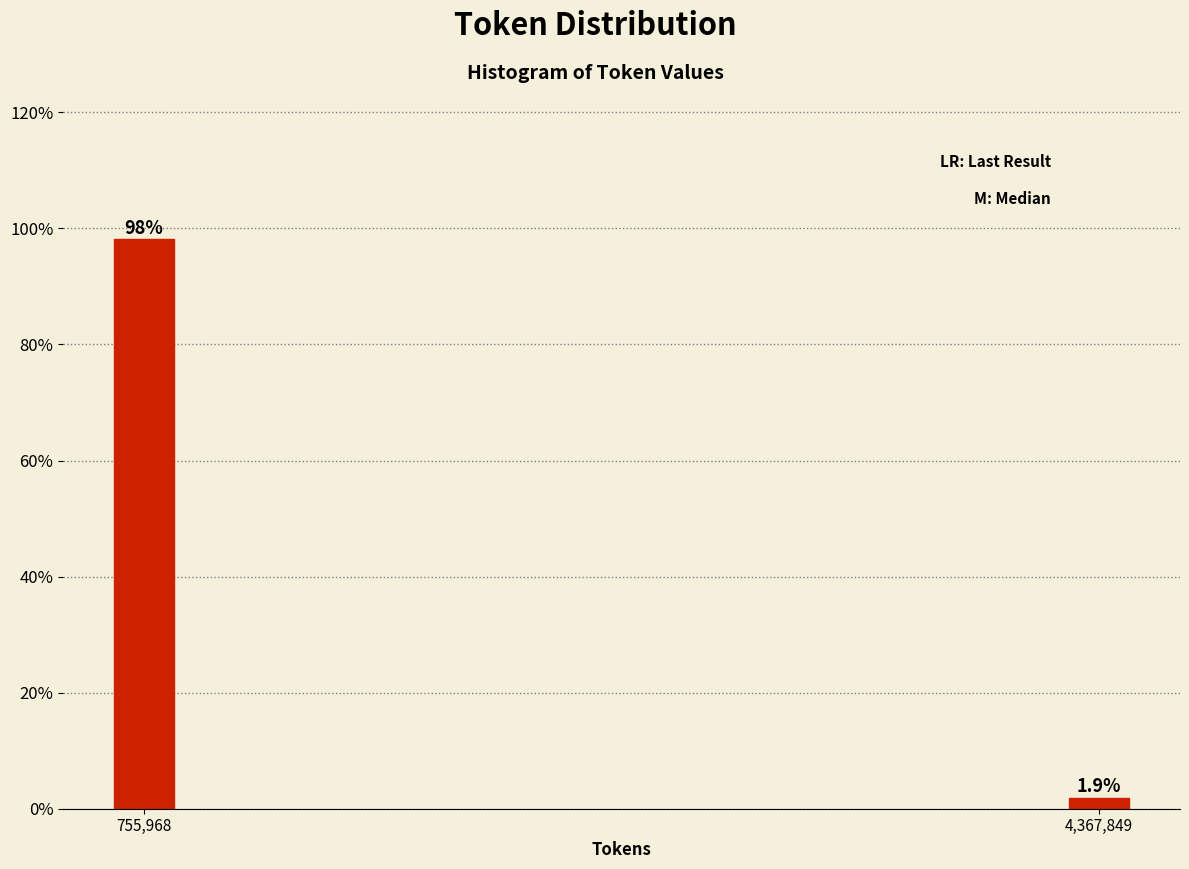

Reading left to right, what are all the values shown in this chart?

755,968=98.1	4,367,849=1.9